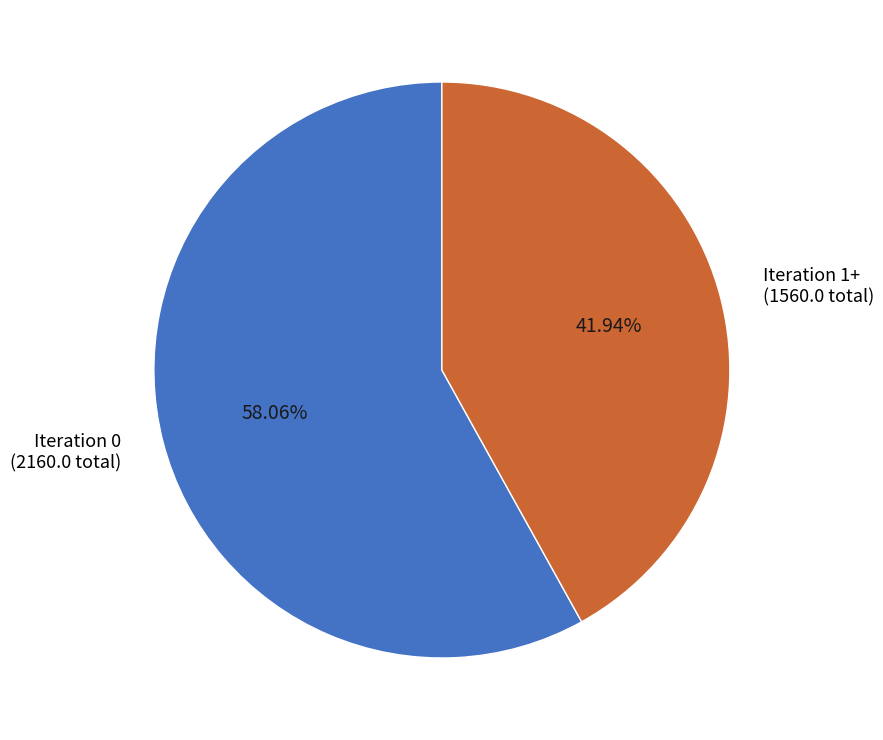

Does Iteration 0 (2160.0 total) account for over 50% of the chart?

Yes